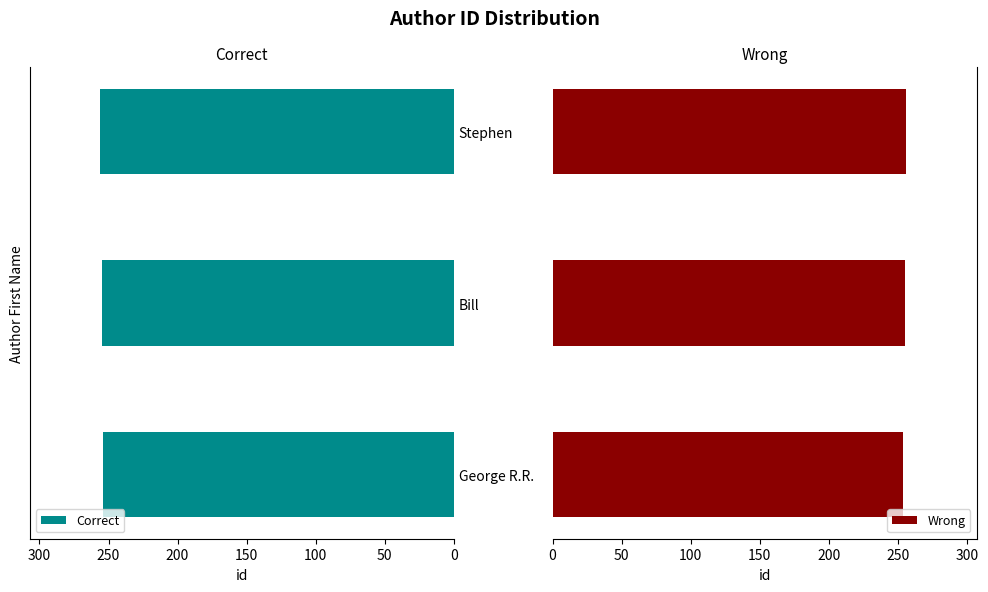

True or false: Correct has a value of 254 at George R.R..

True